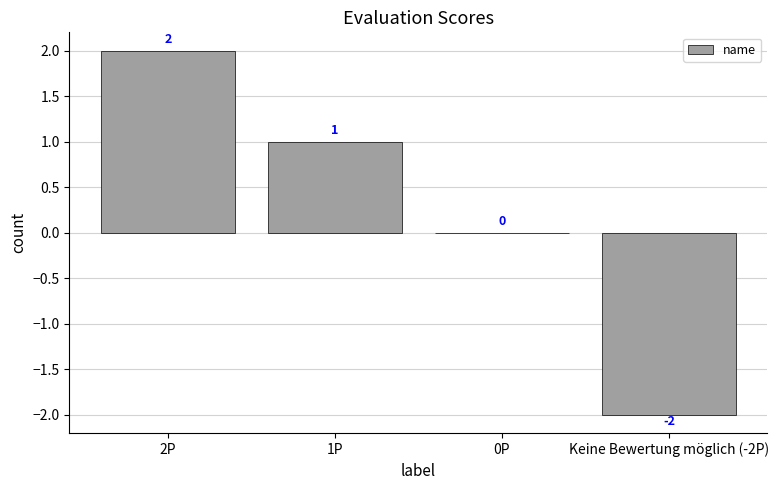

What is the sum of all values?

1